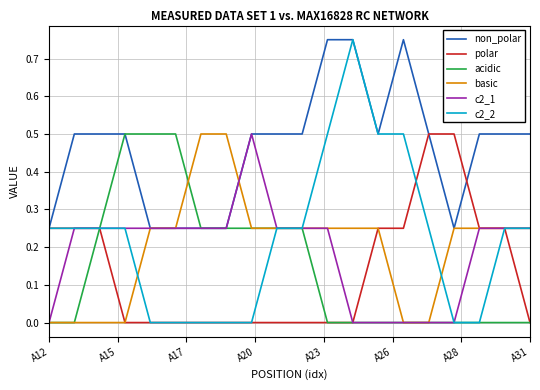

Does the chart have visible grid lines?

Yes